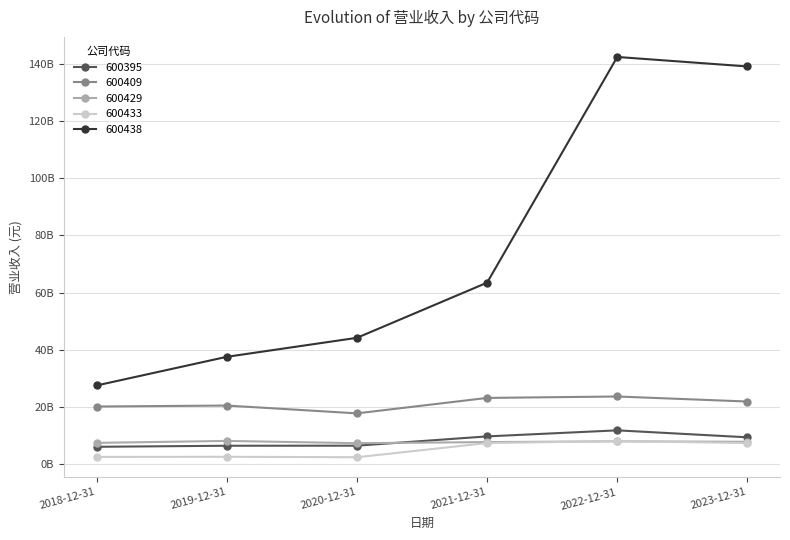

What are all the series names shown in the legend?

600395, 600409, 600429, 600433, 600438